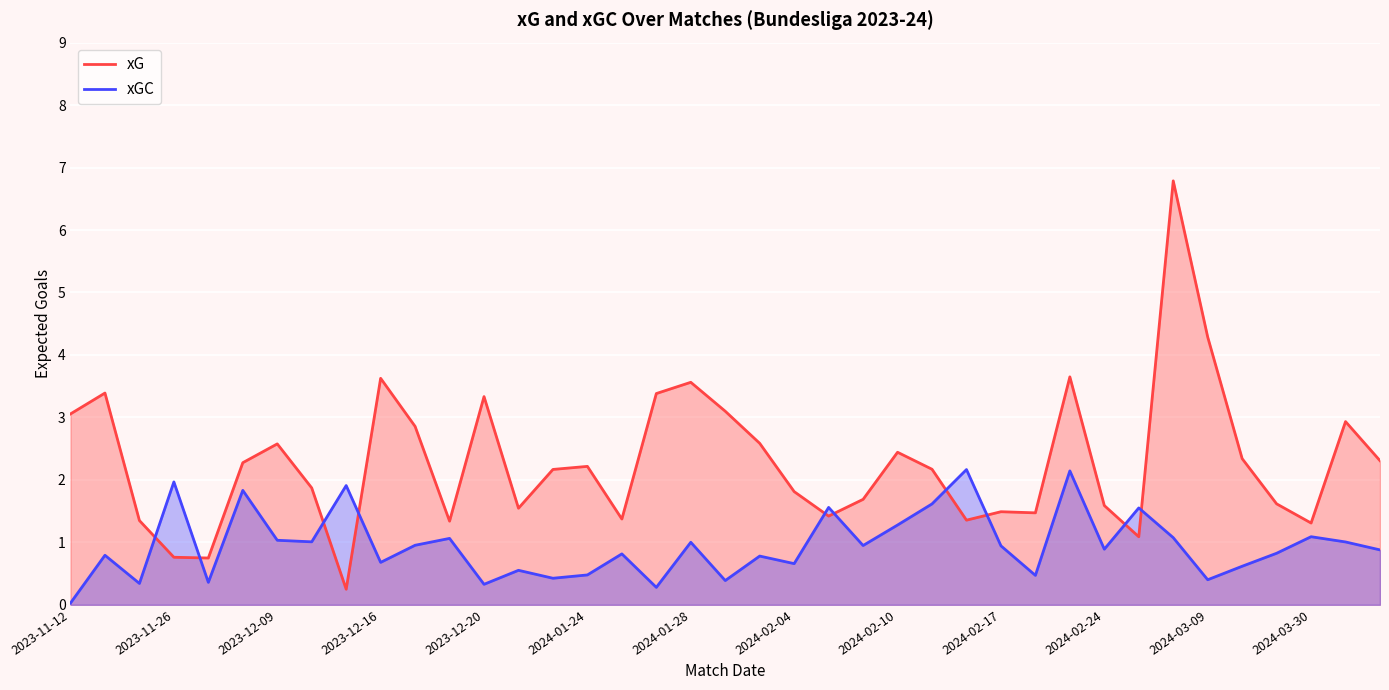

The xGC series shows 1.3 at 2024-02-10. True or false?

True